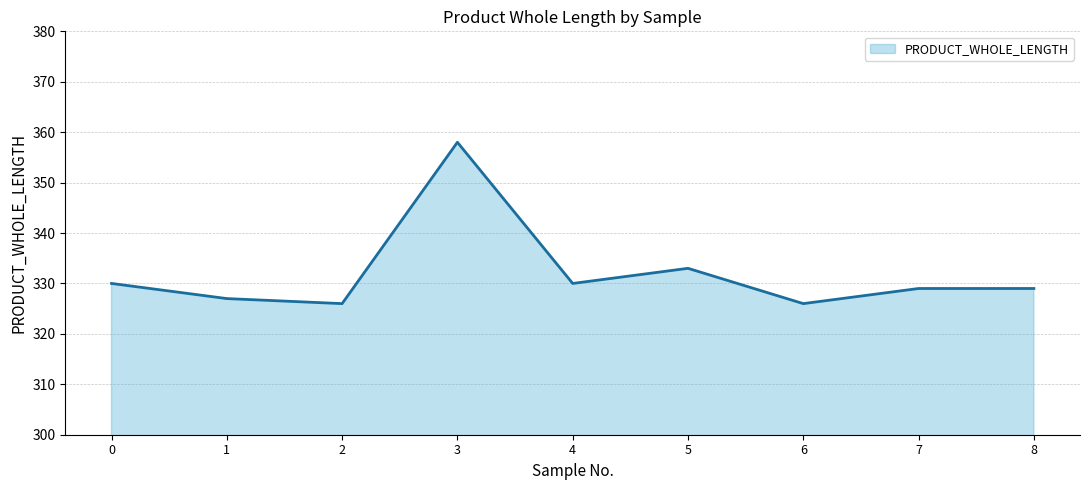

What is the change in value from 0 to 3?

+28